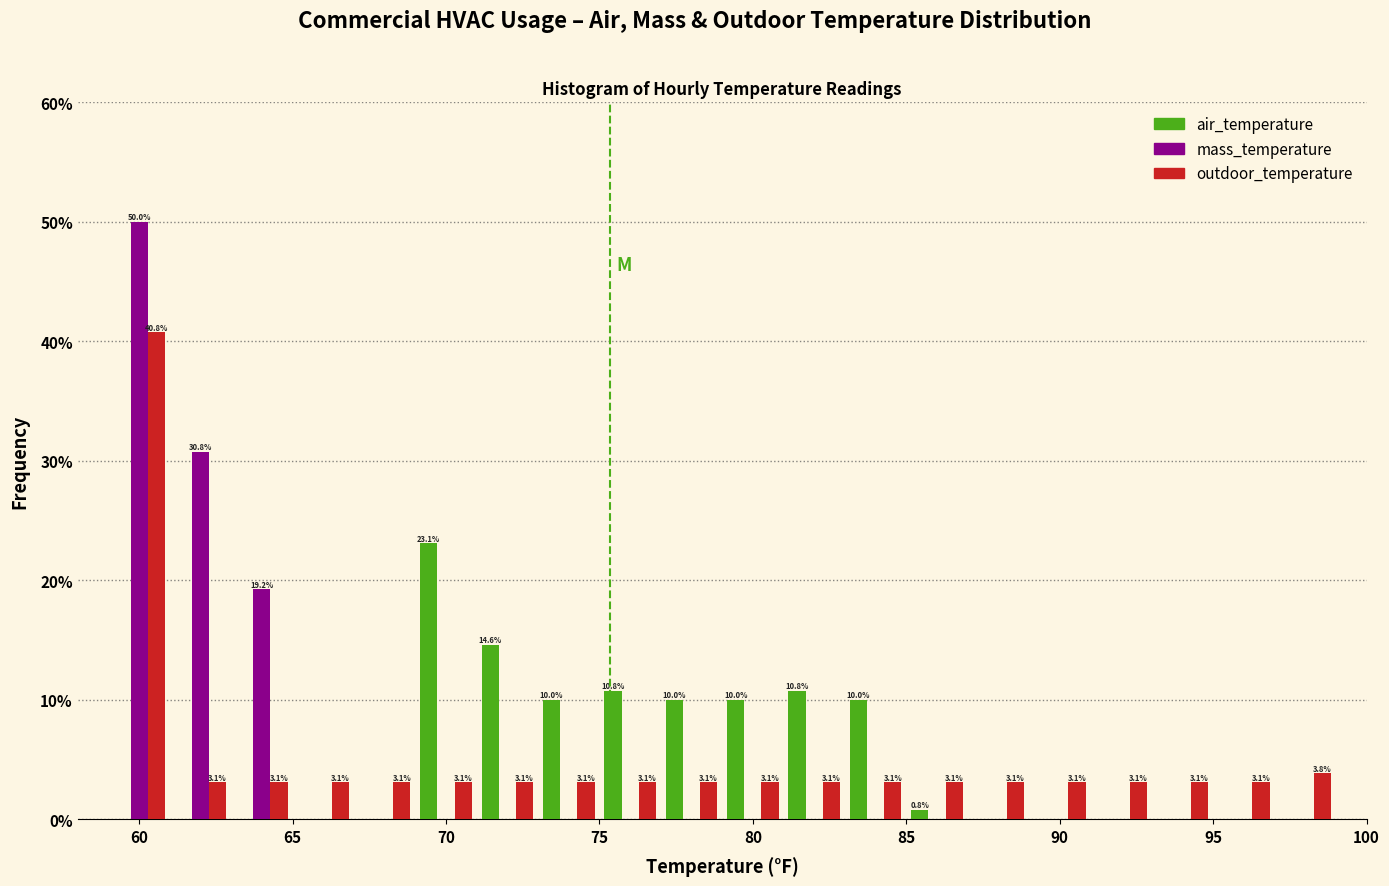

In the outdoor_temperature series, which range on the x-axis has the tallest bar?

59 to 61